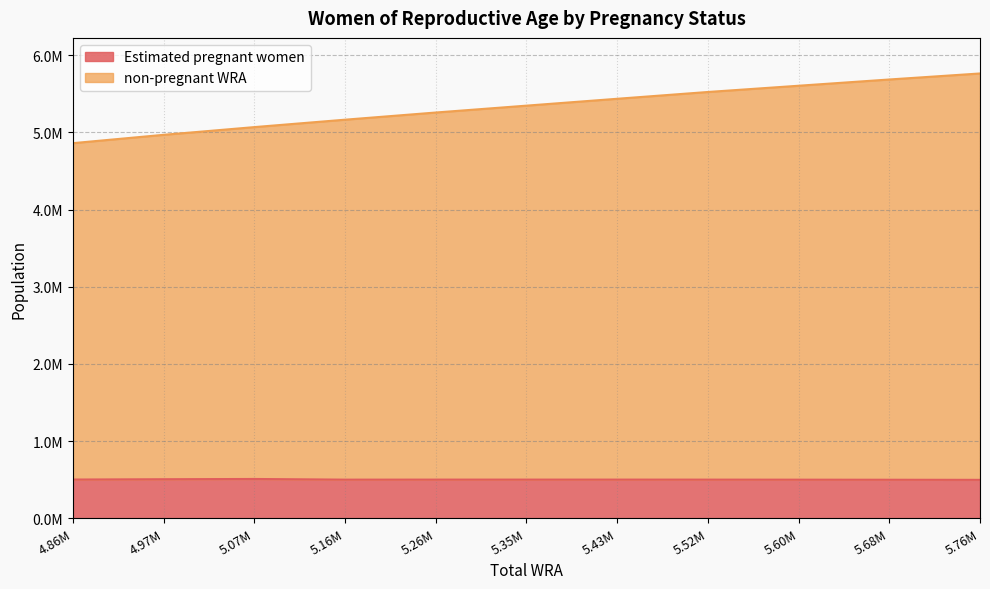

What is the difference between the second highest and second lowest values in the non-pregnant WRA series?

717000.0